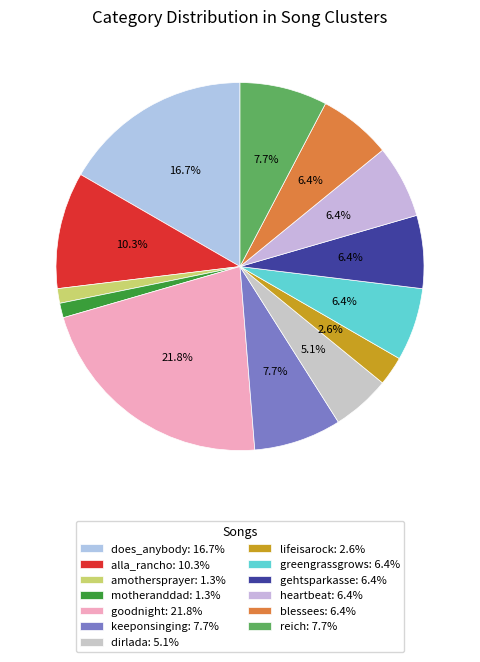

How many segments does this pie chart have?

13